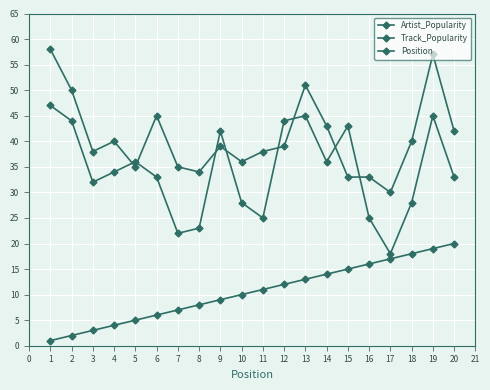

What is the value of the Artist_Popularity point at the 2nd from the left?

44